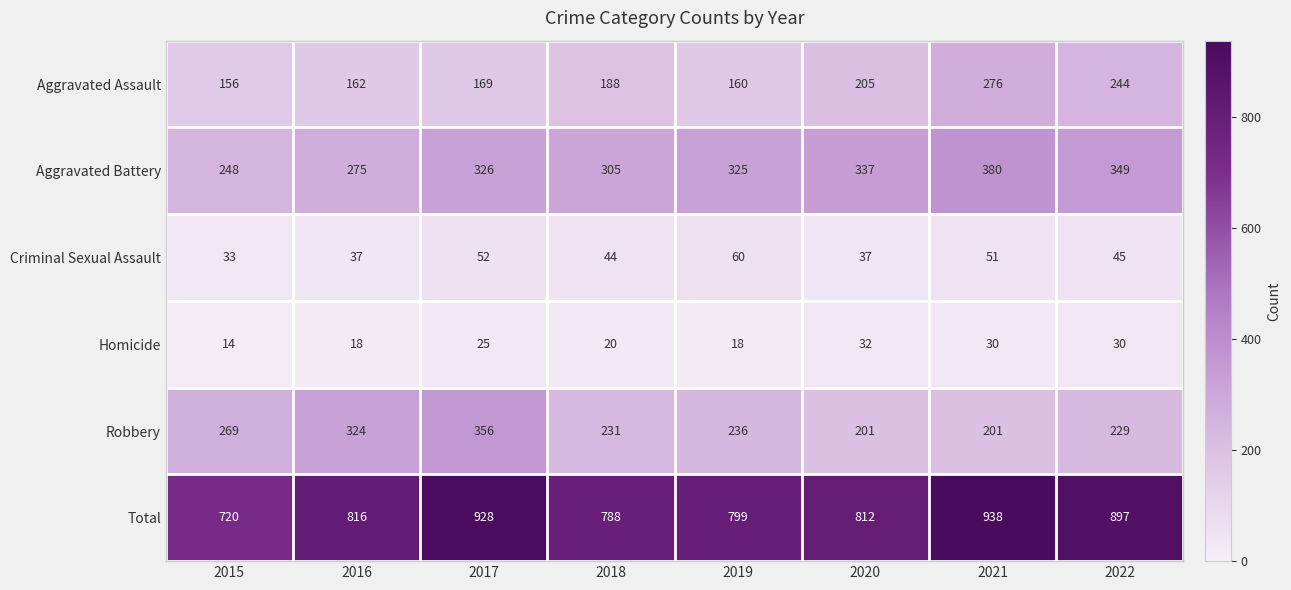

What is the approximate value of Total at 2016?

816